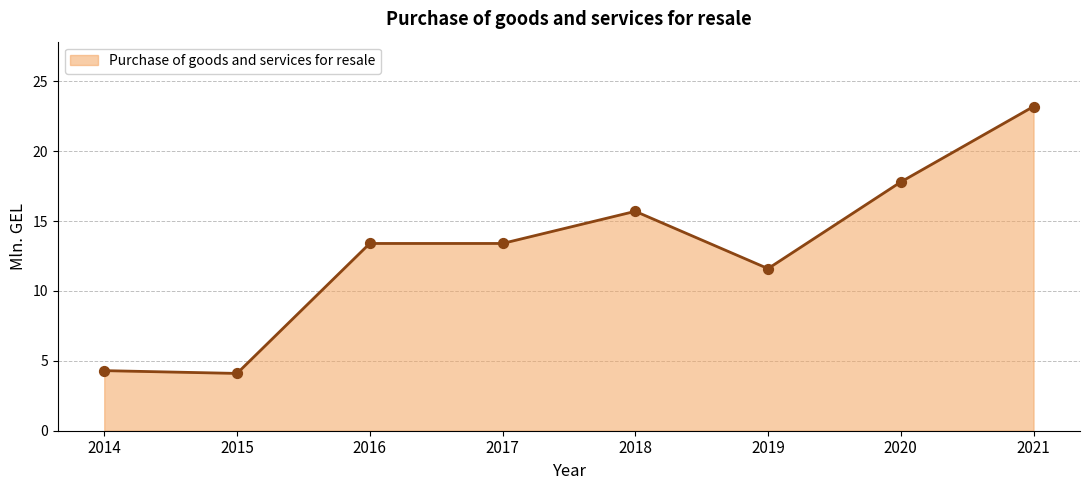

What is the change in value from 2014 to 2018?

+11.4